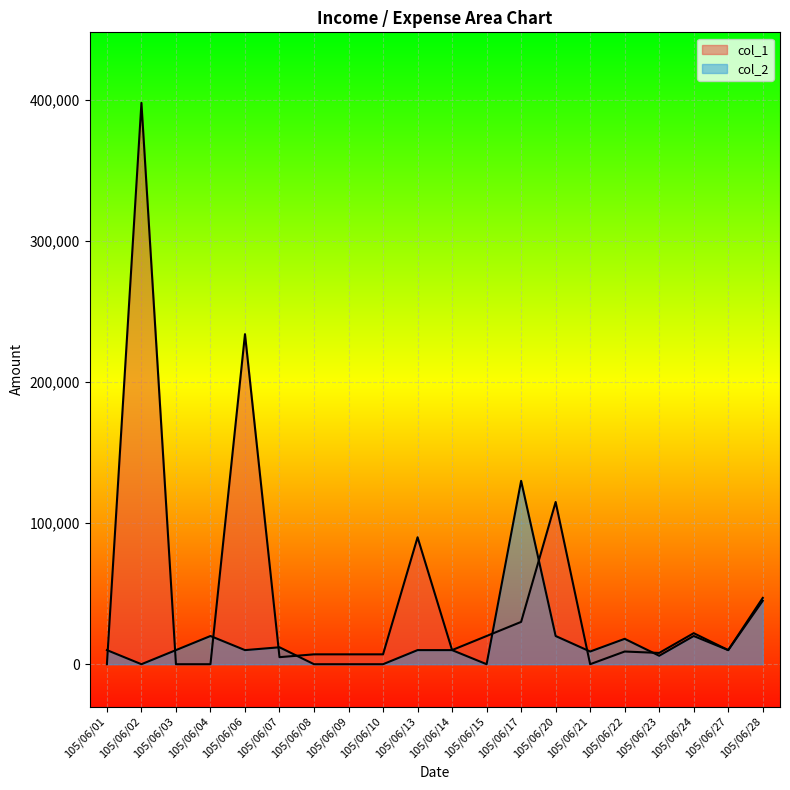

How many lines are shown in the chart?

2